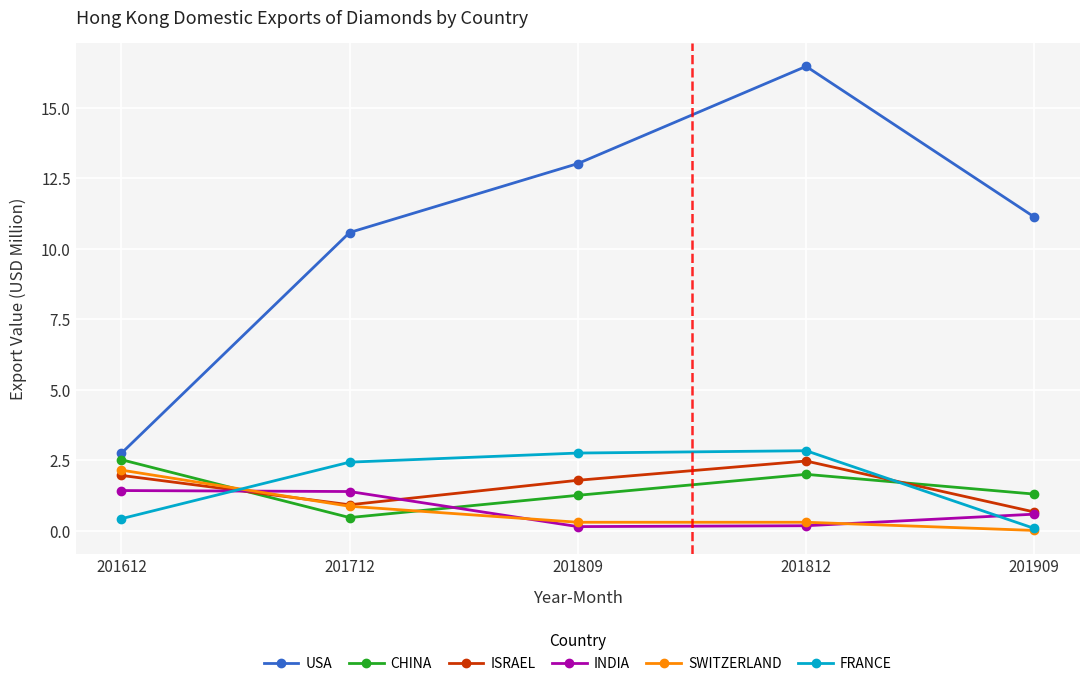

Which category has the lowest value in the FRANCE series?

201909